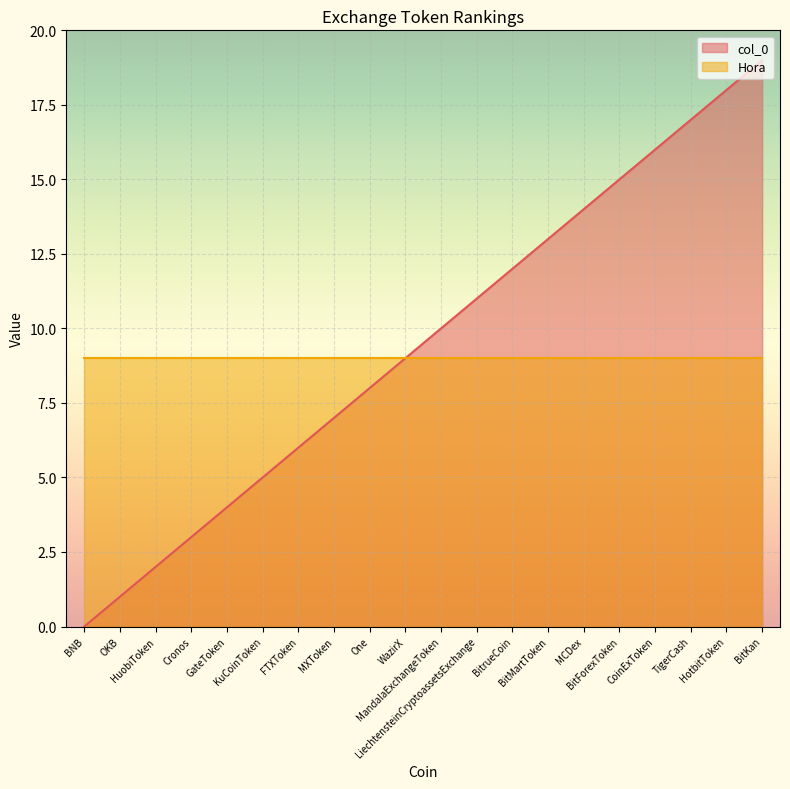

How many positive values are there?

19